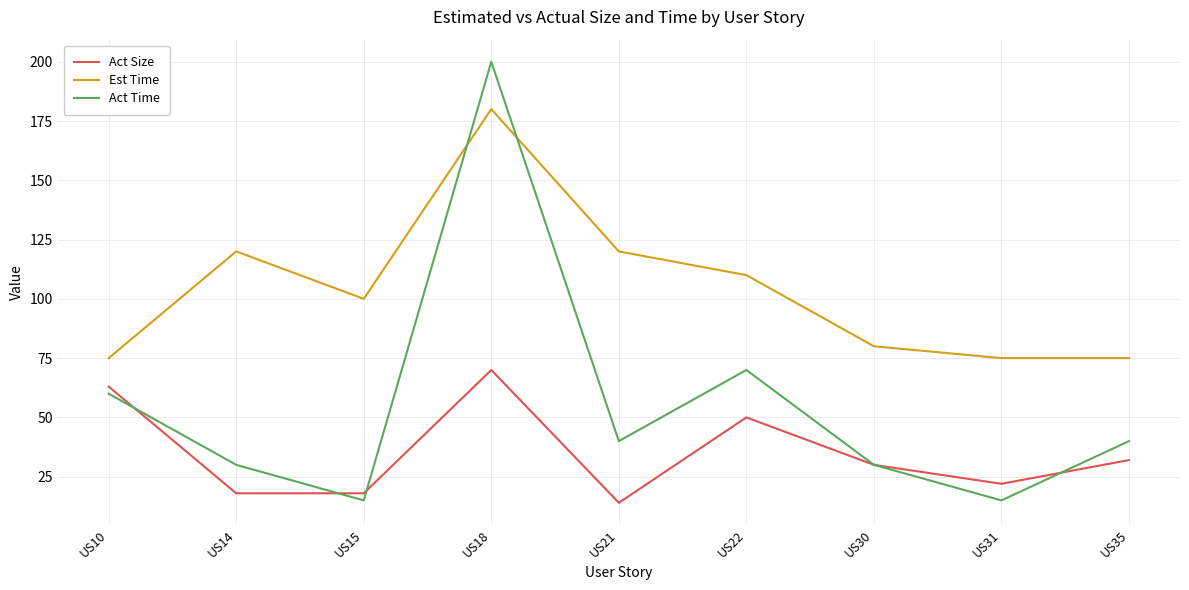

What is the maximum value for Act Time?

200